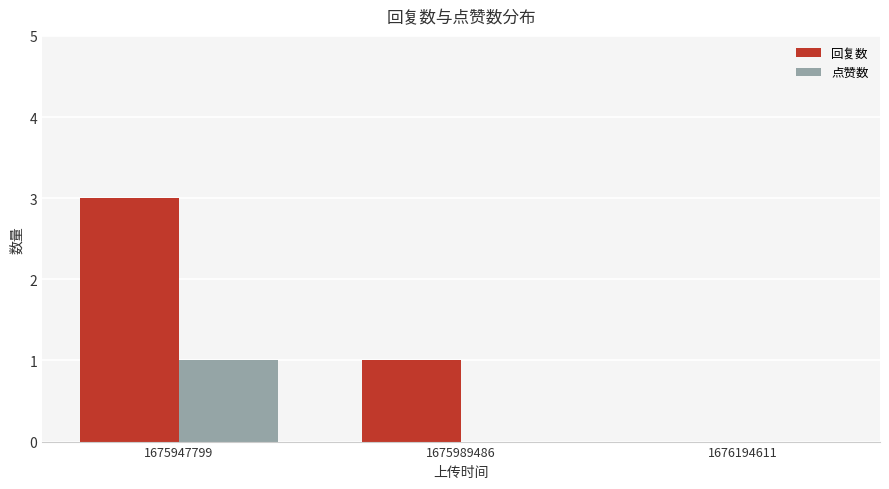

What is the sum of all 回复数 values?

4